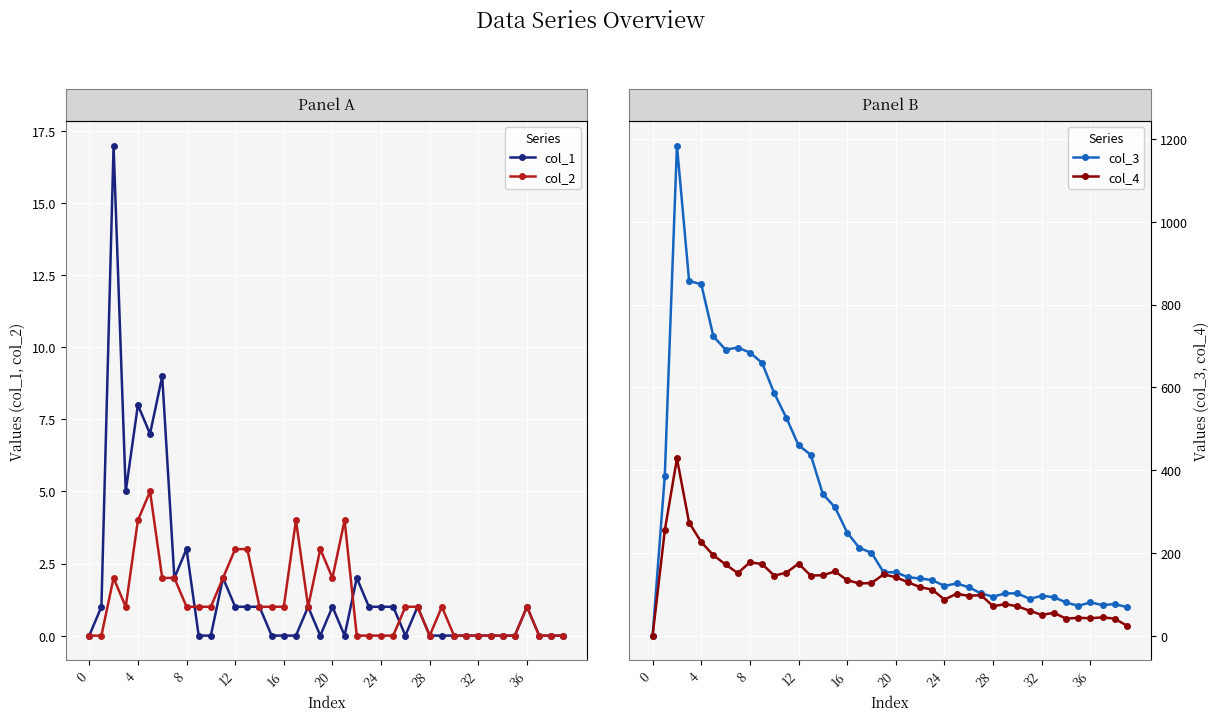

How many data points in col_1 are less than 1?

20